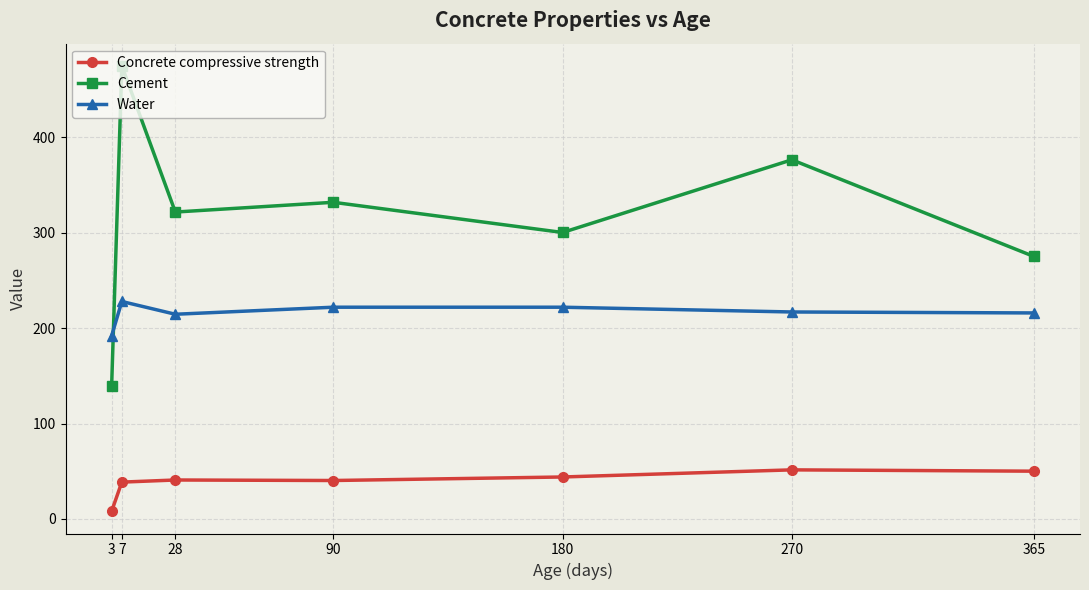

True or false: Water and Concrete compressive strength intersect in this chart.

False